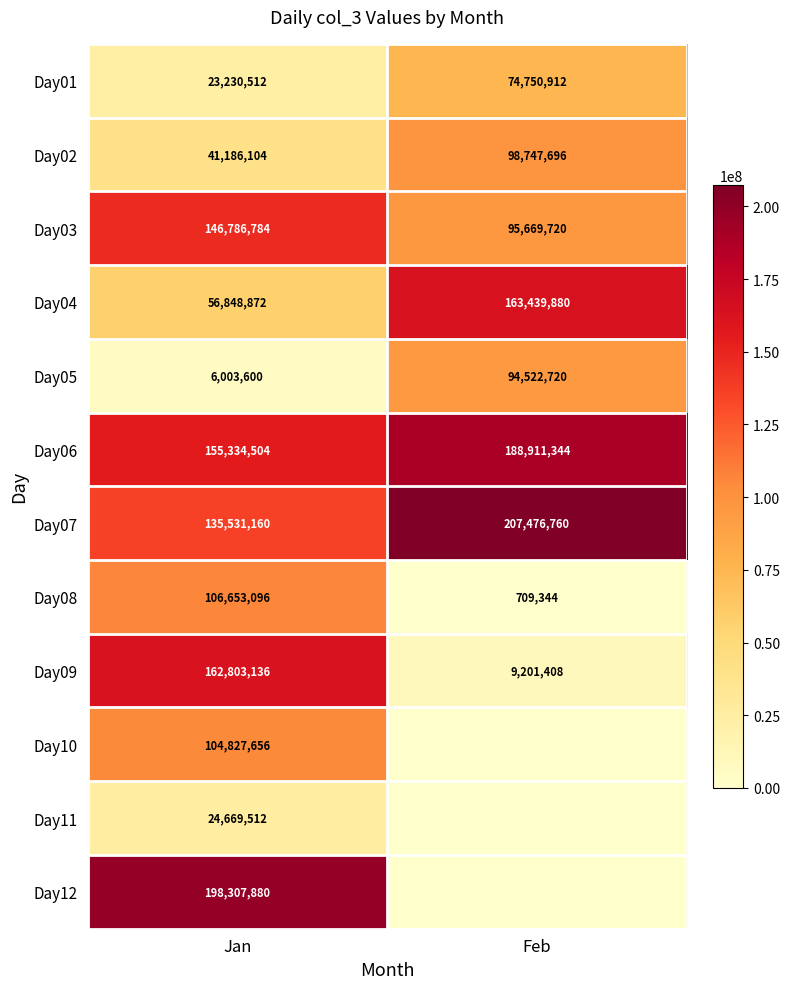

What is the sum of all Day06 values?

344245848